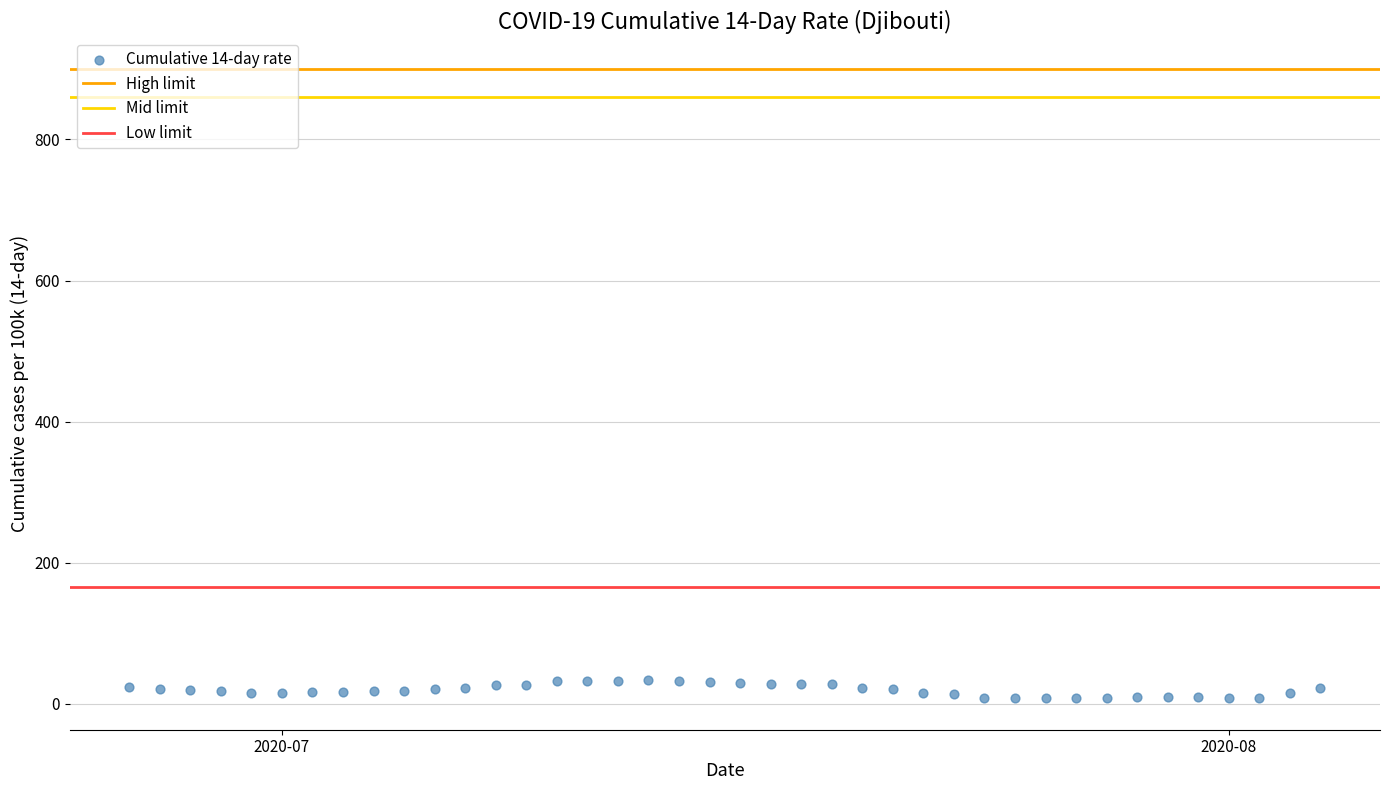

What is the range of Y values (max minus min)?

26.0